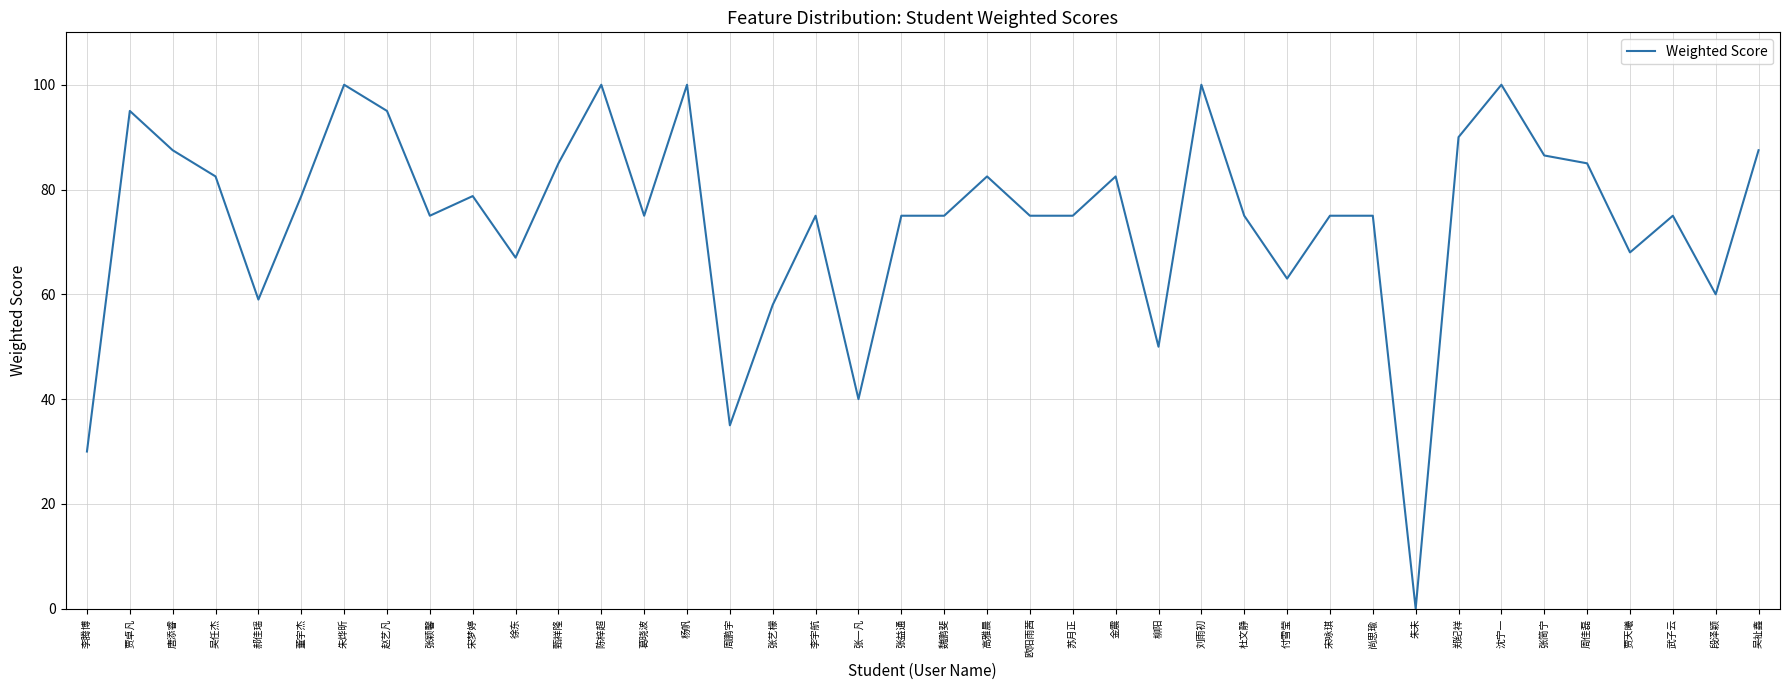

True or false: there are more than 2 points higher than both neighbors.

True